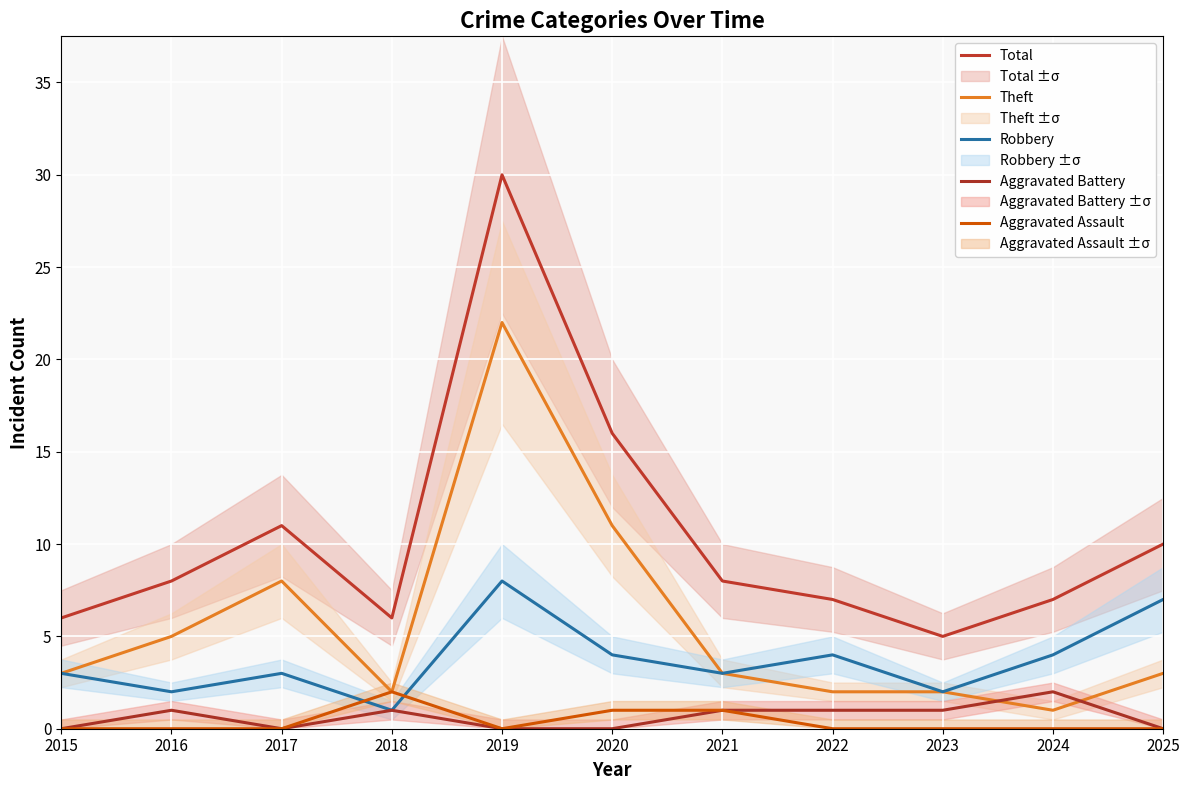

What is the value of the Theft point at the 3rd from the left?

8